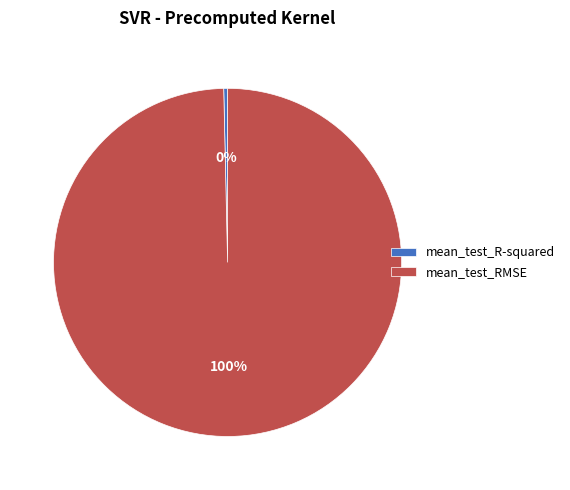

Between mean_test_R-squared and mean_test_RMSE, which is larger?

mean_test_RMSE